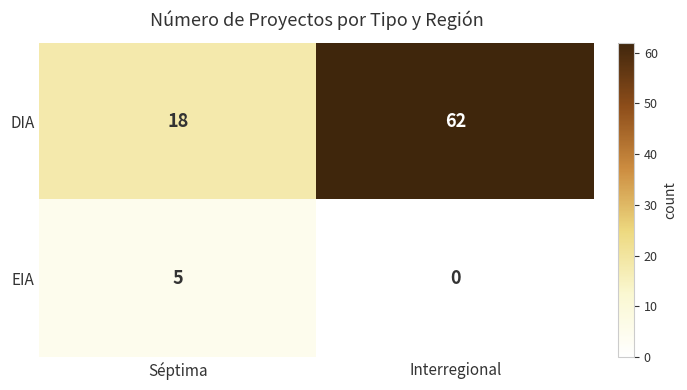

What is the sum of the DIA values at Interregional and Séptima?

80